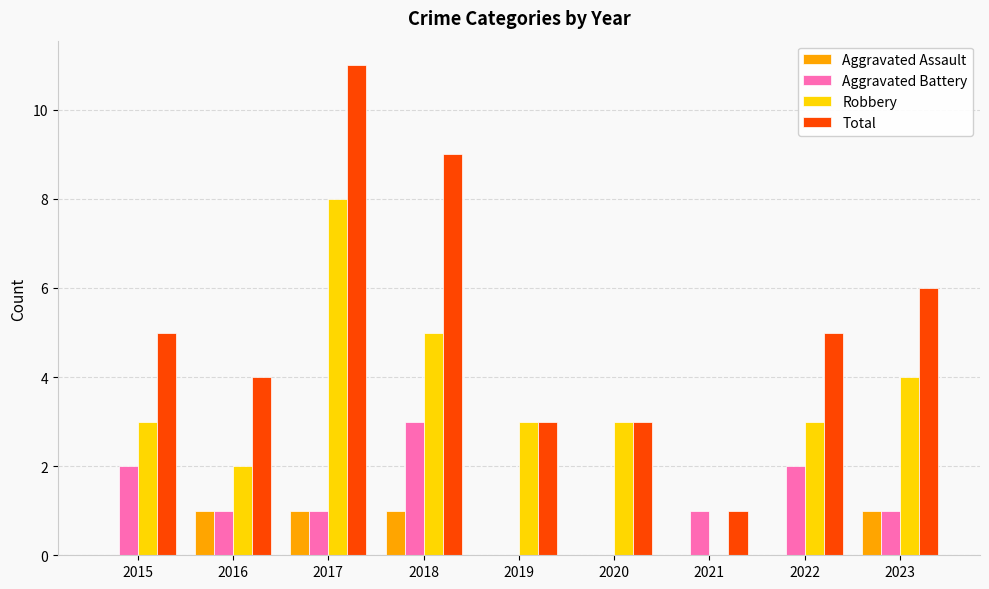

What is the maximum value for Robbery?

8